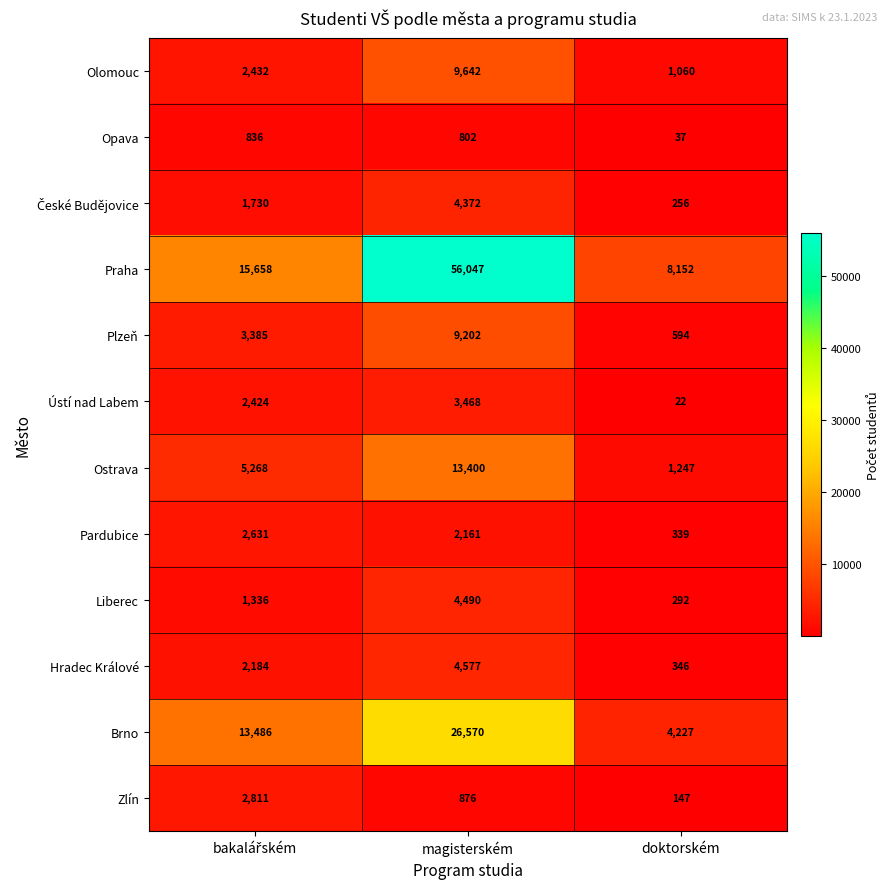

How many distinct data groups are displayed?

12